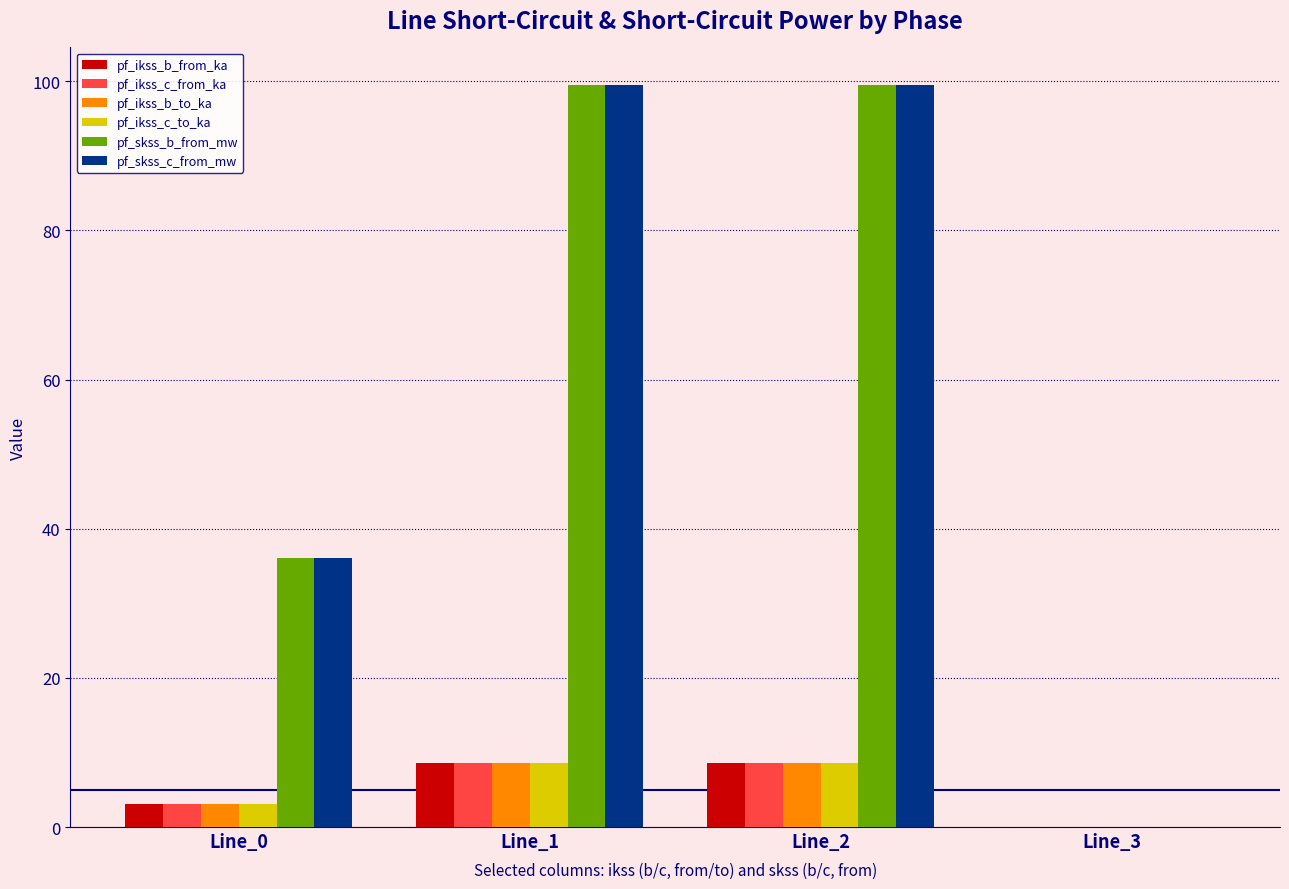

What is the approximate value of pf_ikss_c_to_ka at Line_1?

8.6